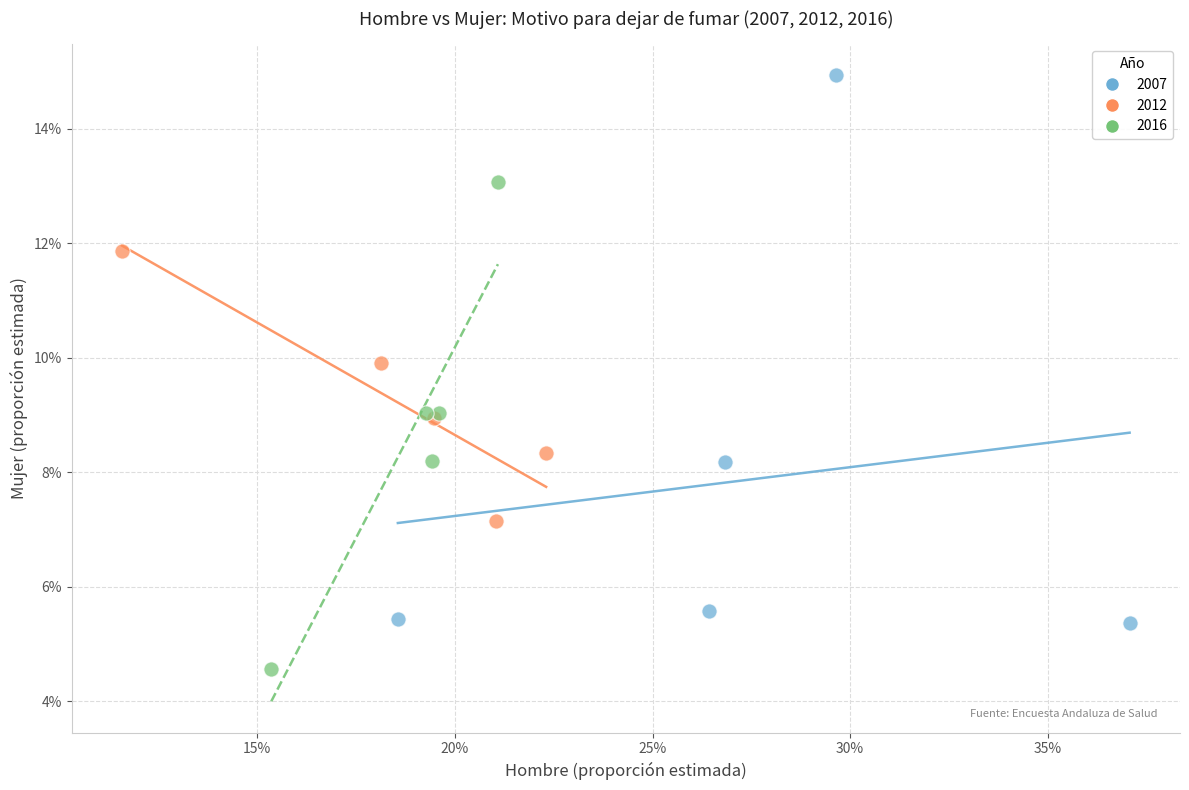

What are all the series names shown in the legend?

2007, 2012, 2016